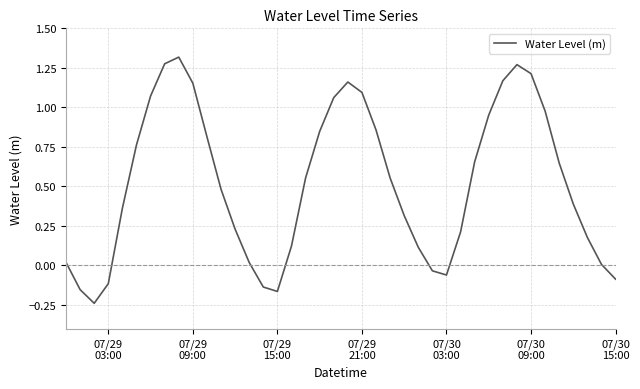

What is the average value?

0.5